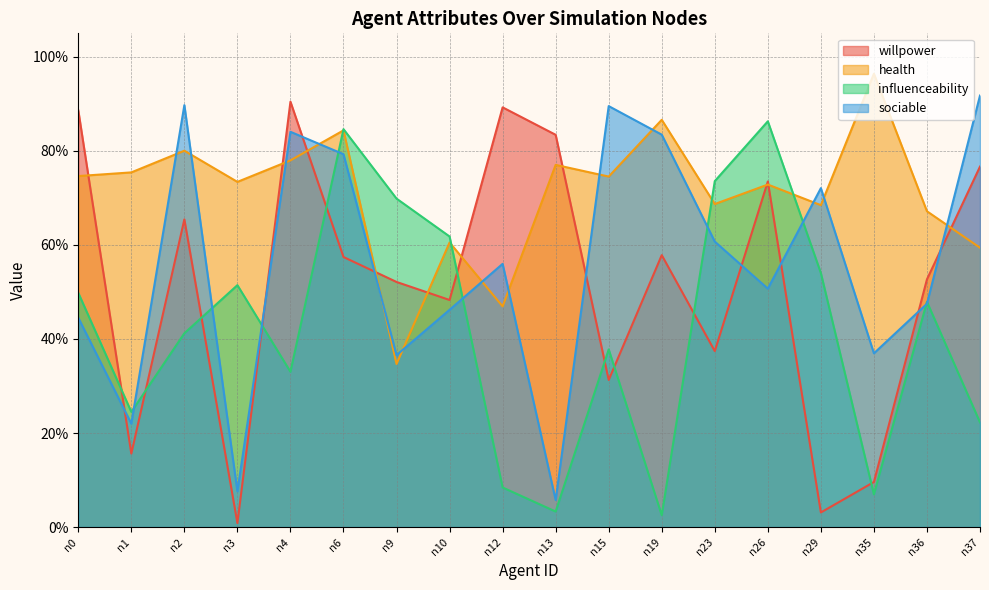

Between n0 and n1, which series saw the biggest shift?

willpower